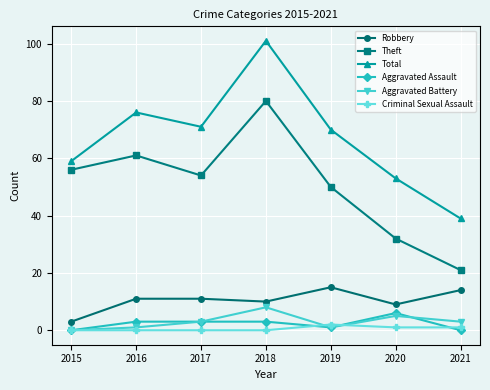

The Aggravated Assault series shows 0 at 2015. True or false?

True